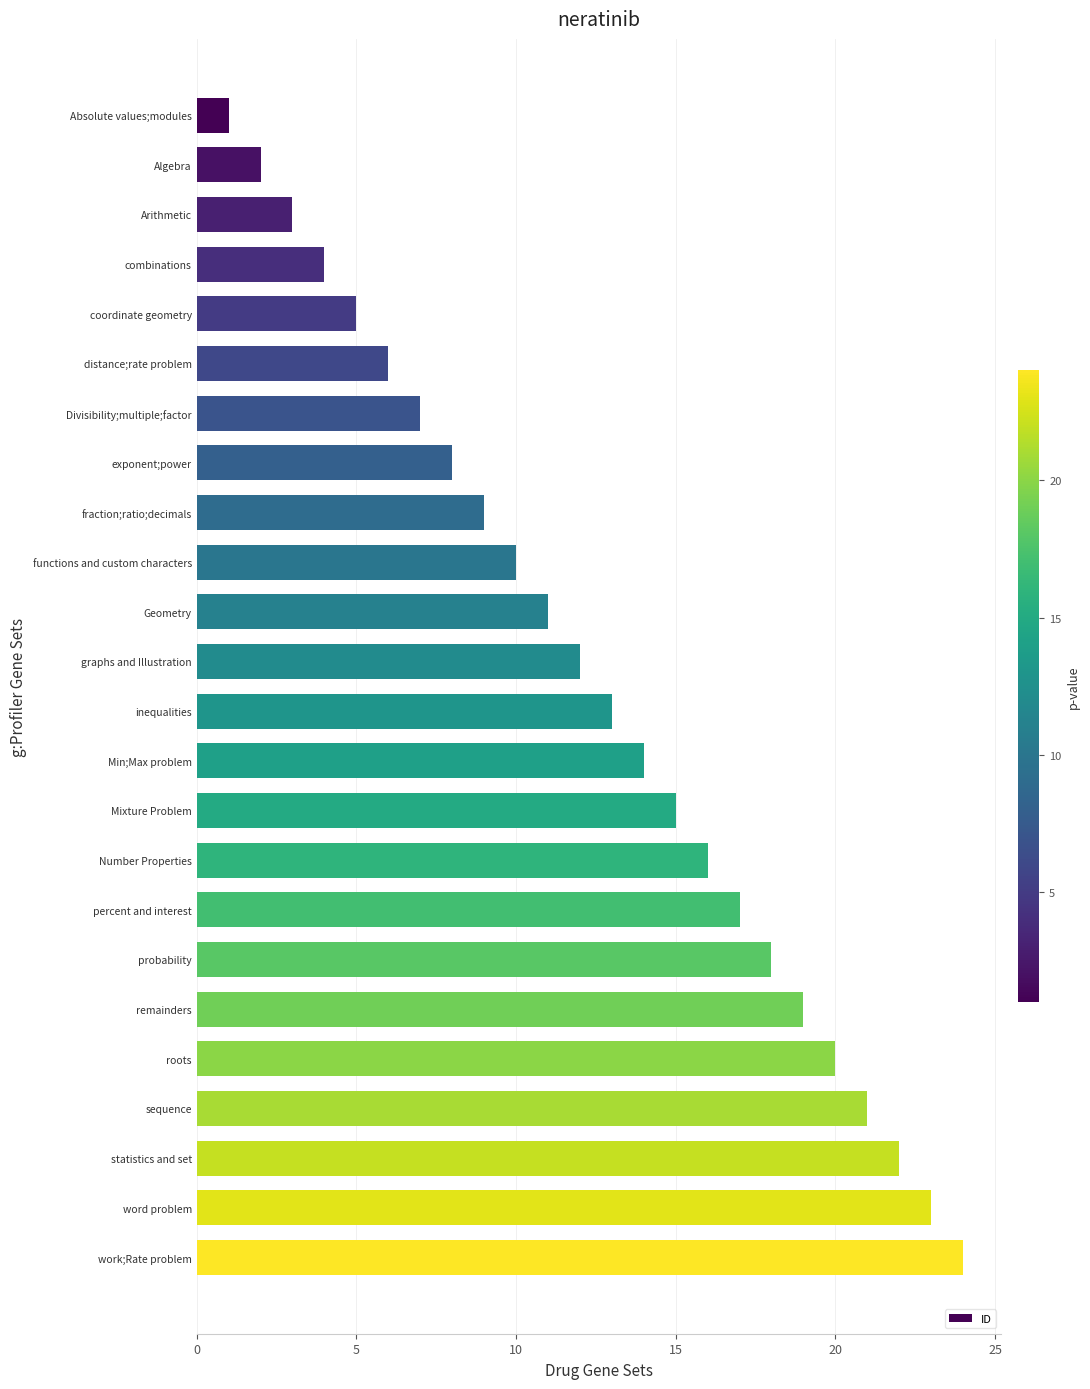

Are the bars grouped side by side (vs. stacked)?

No